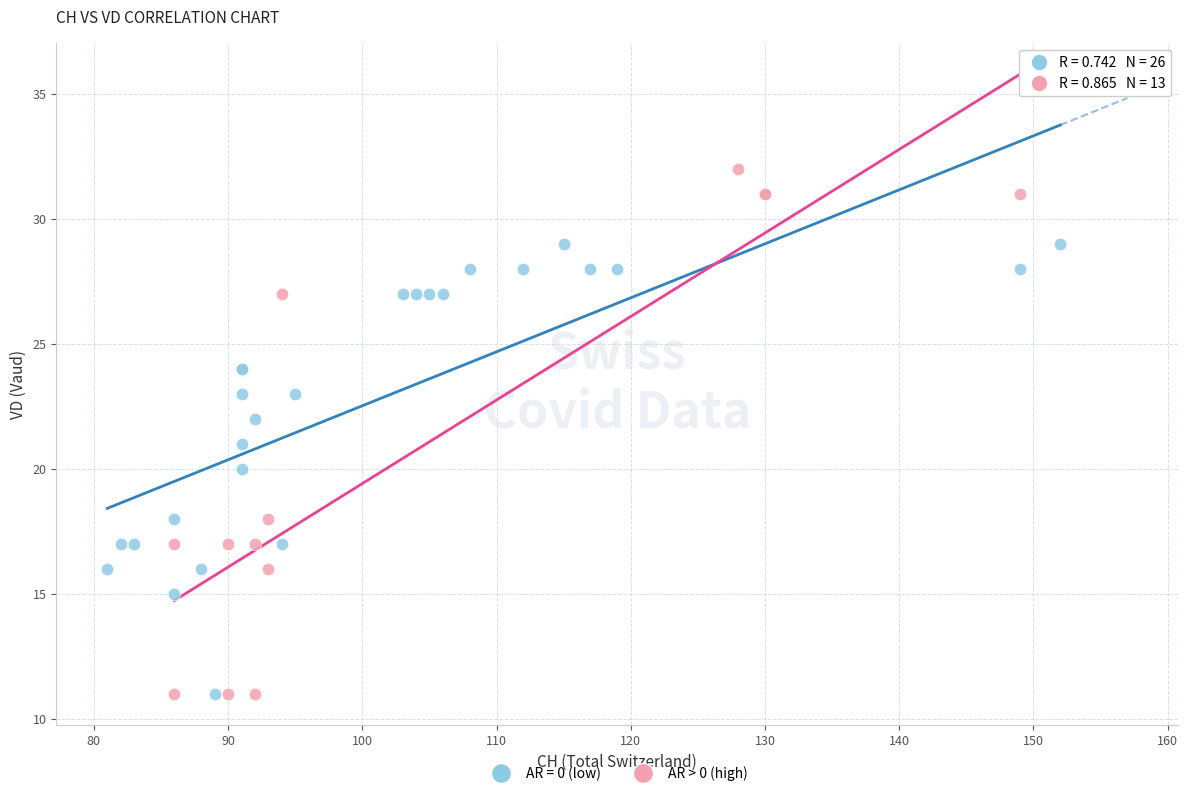

Which series contains the highest Y value?

AR > 0 (high)